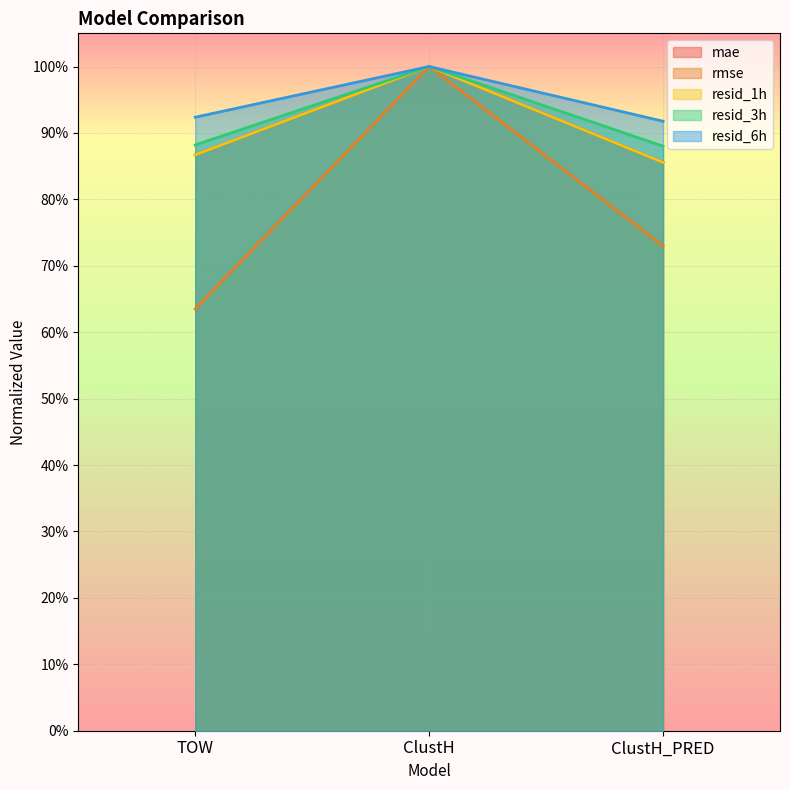

At ClustH_PRED, list the series in order from largest to smallest.

resid_6h, resid_3h, resid_1h, mae, rmse